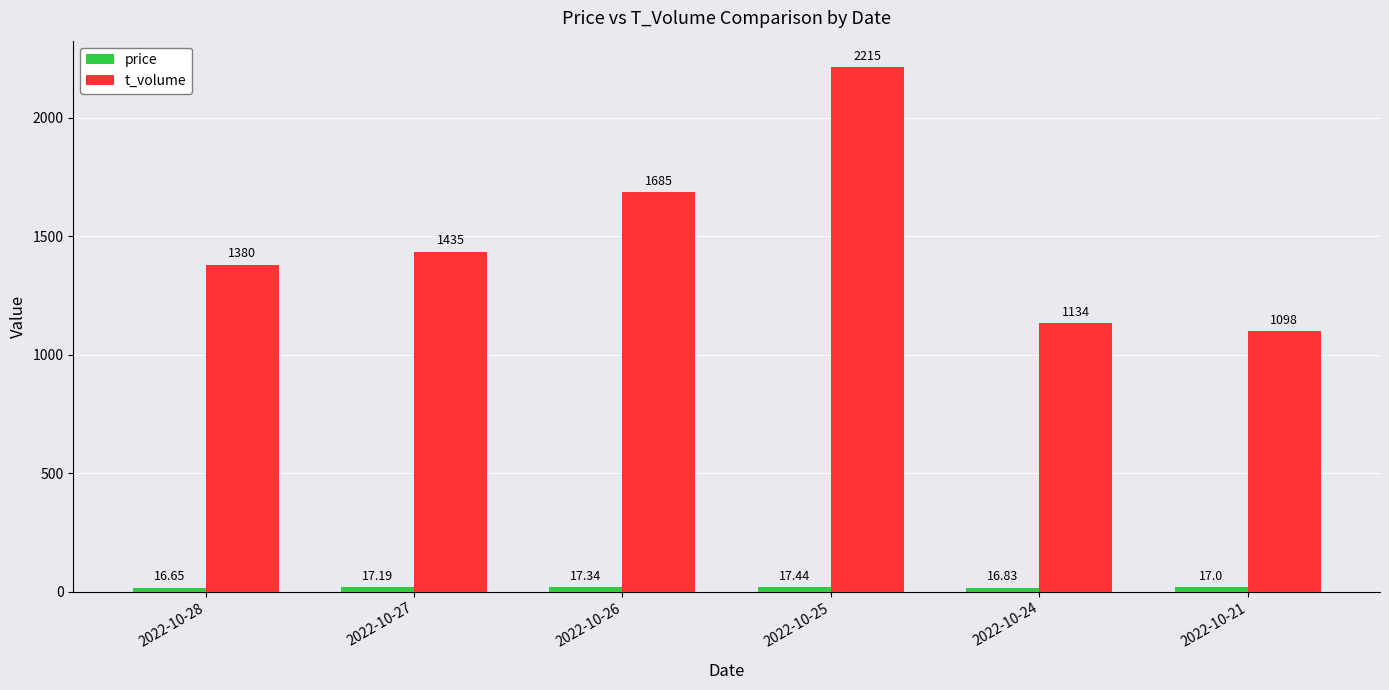

Count the number of data series in this chart.

2